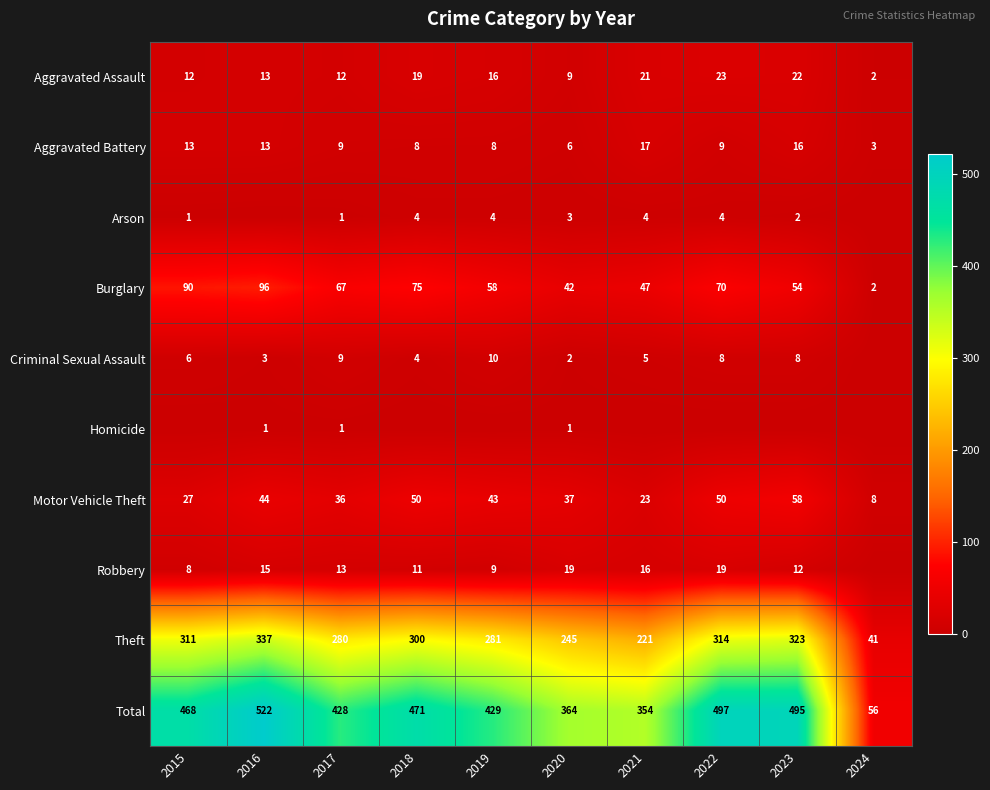

What is the difference between the Burglary values at 2018 and 2023?

21